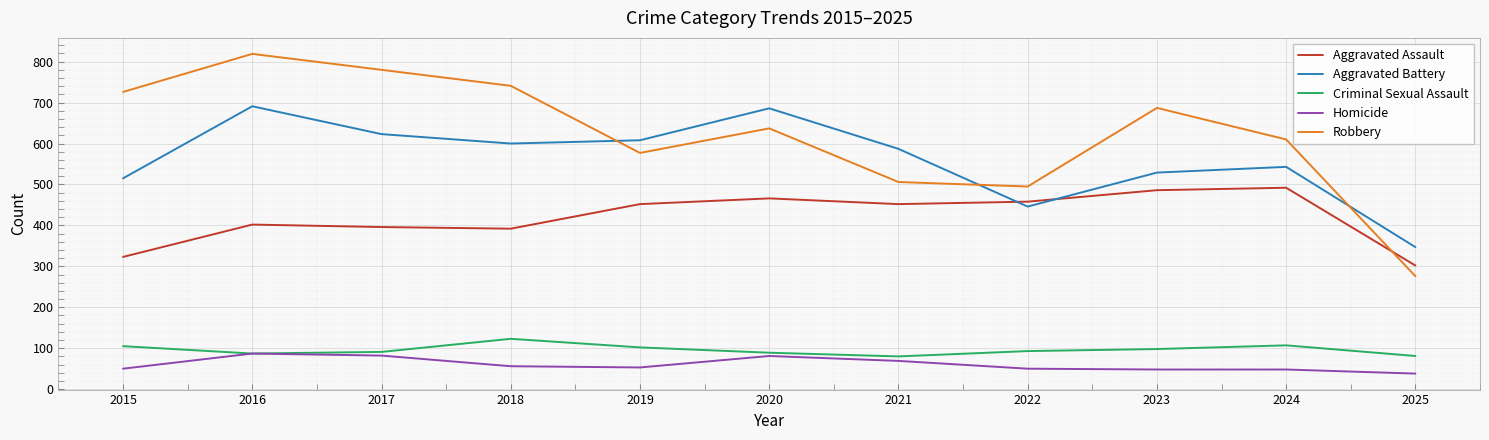

What is the difference between the maximum and minimum values in the Aggravated Battery series?

344